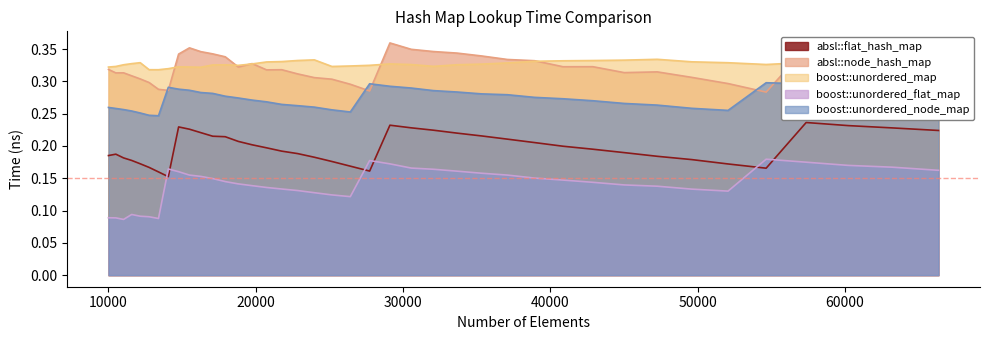

Count the boost::unordered_node_map values in the range 0 to 1.

40